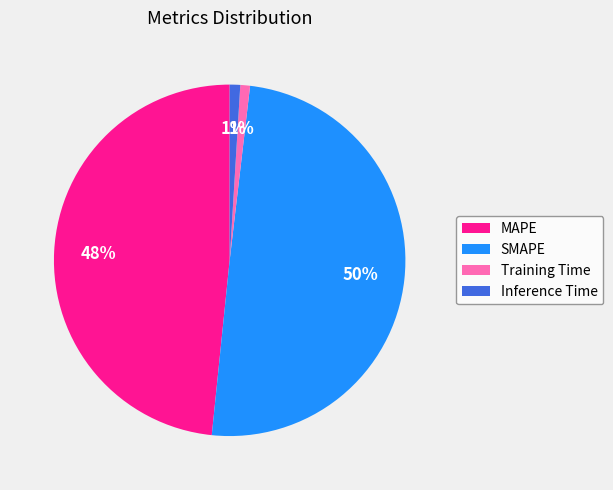

To the nearest percent, what portion does Training Time represent?

1%